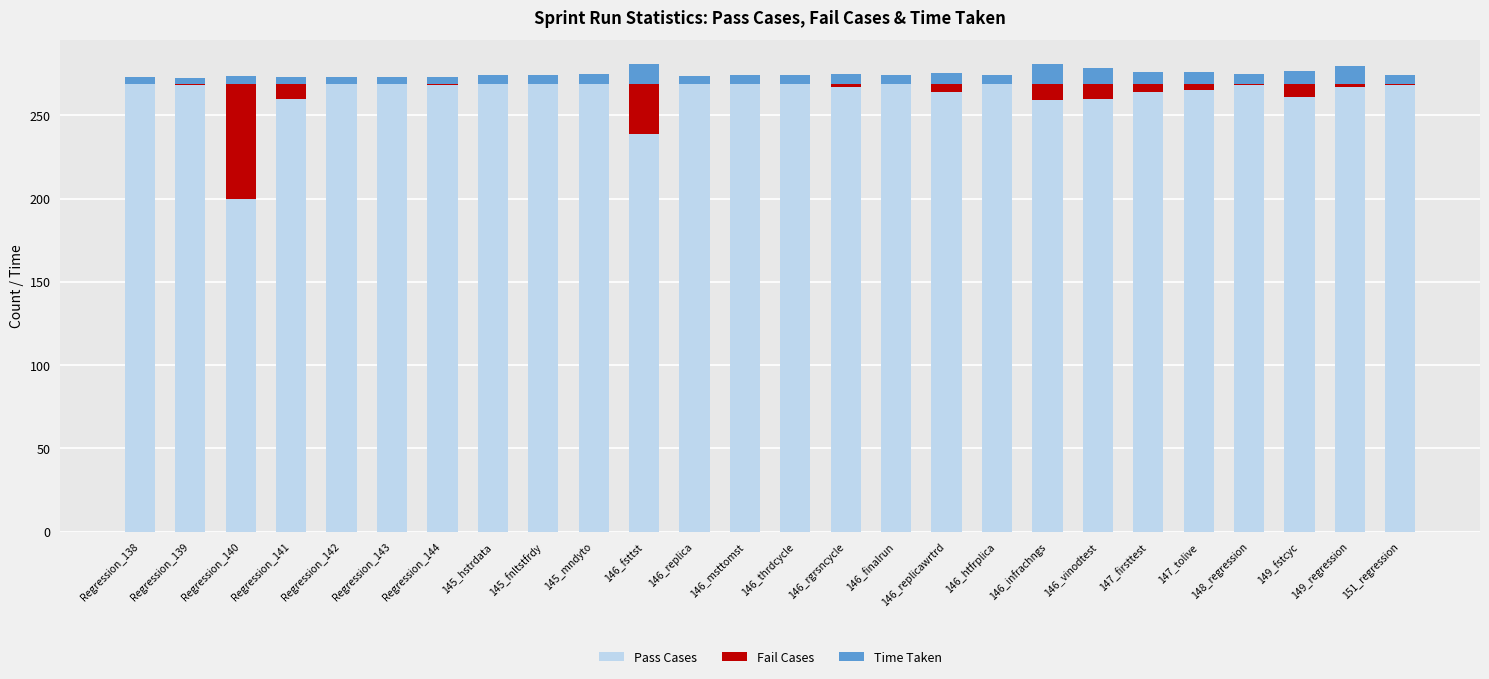

The value of Pass Cases at 145_fnltstfrdy is 174.1. True or false?

False